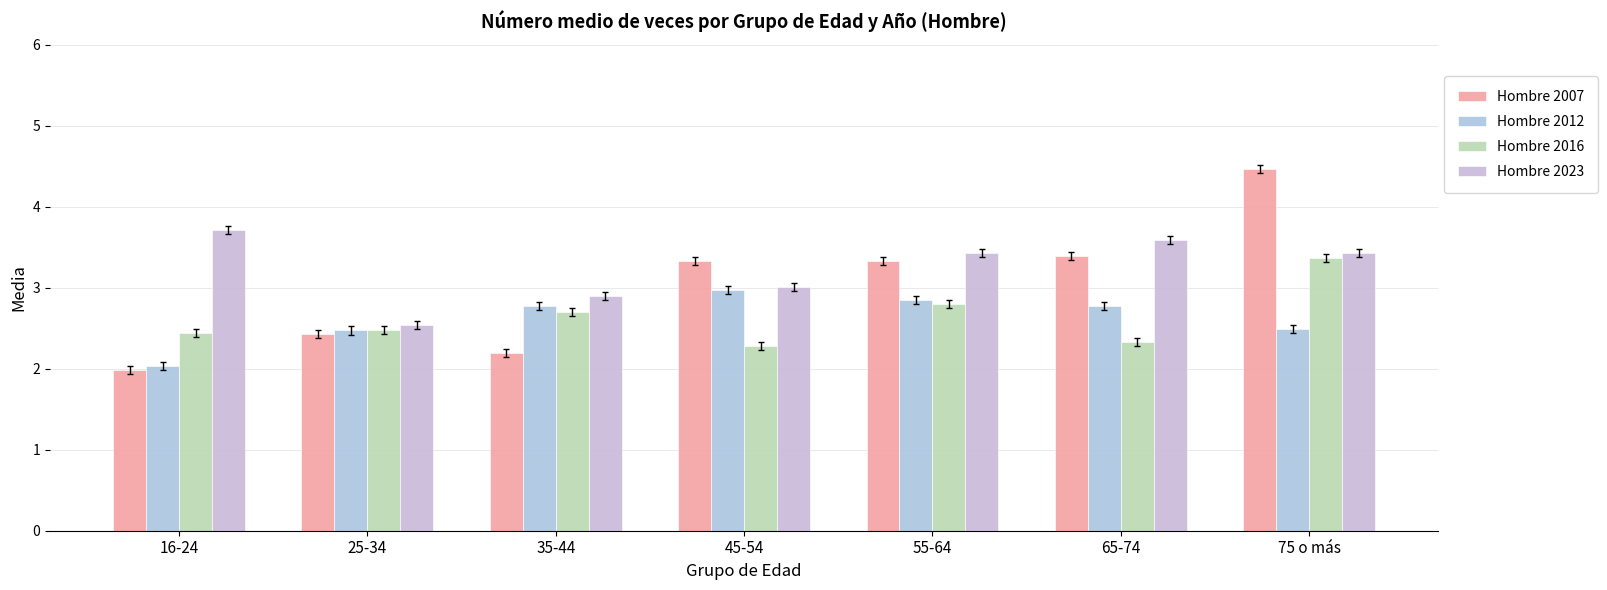

The Hombre 2012 series shows 2.5 at 75 o más. True or false?

True